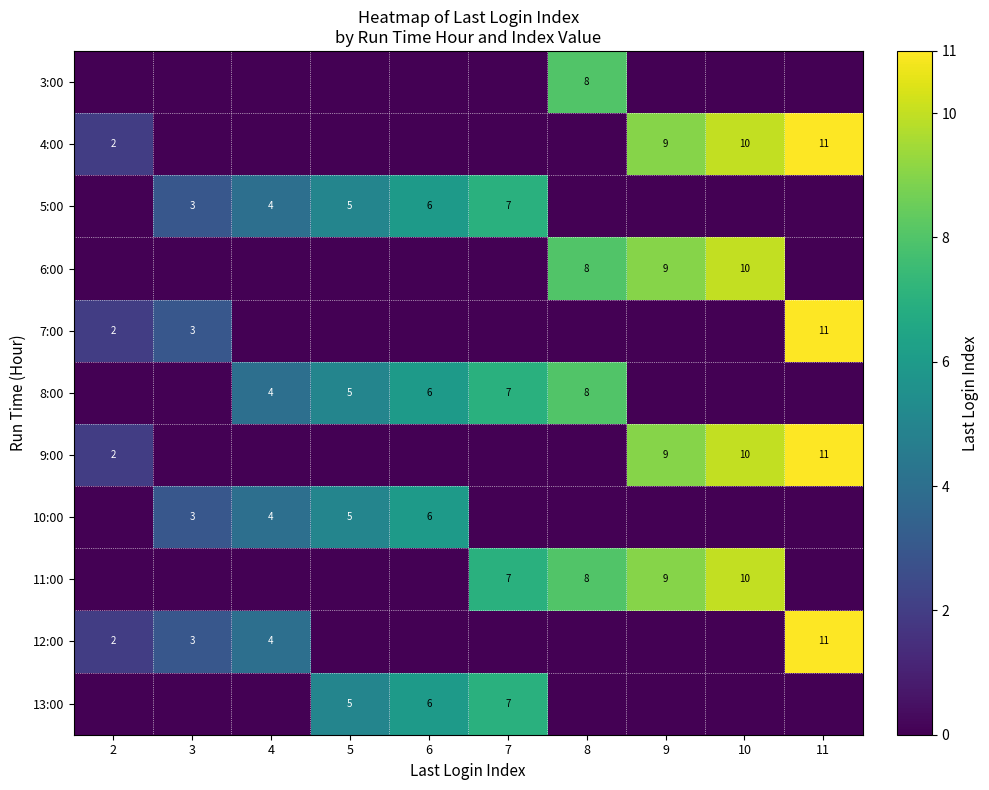

Which has a higher value, 7 or 5?

7